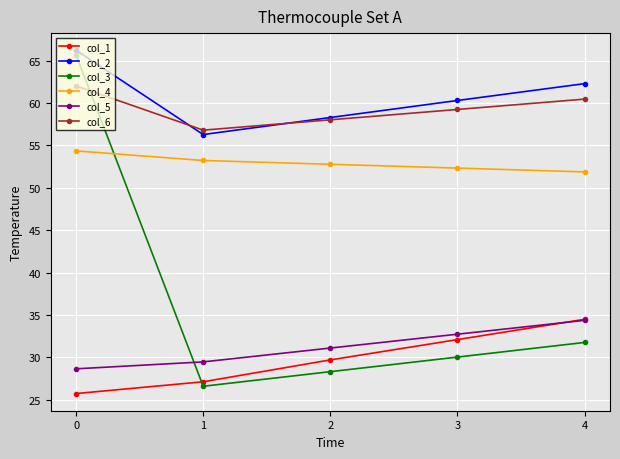

What is the greatest value displayed?

66.2